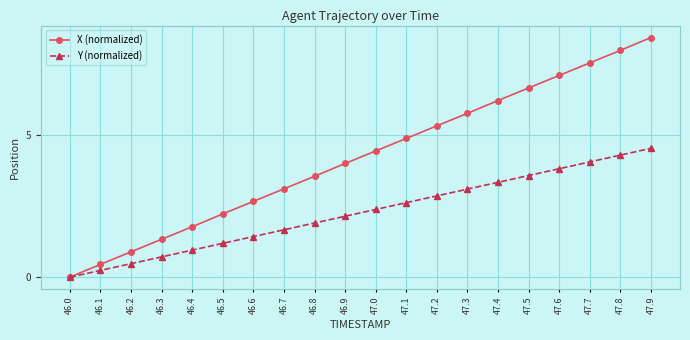

What is the greatest value displayed?

8.4